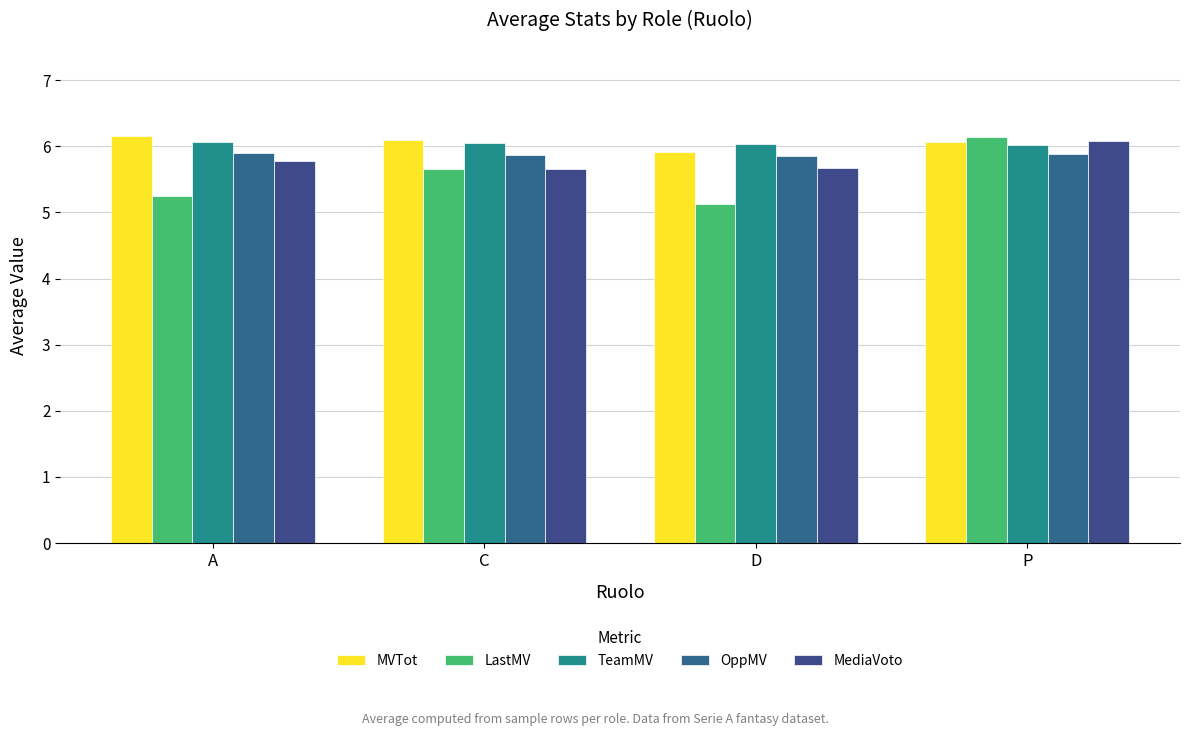

What is the difference between the MediaVoto values at P and C?

0.4